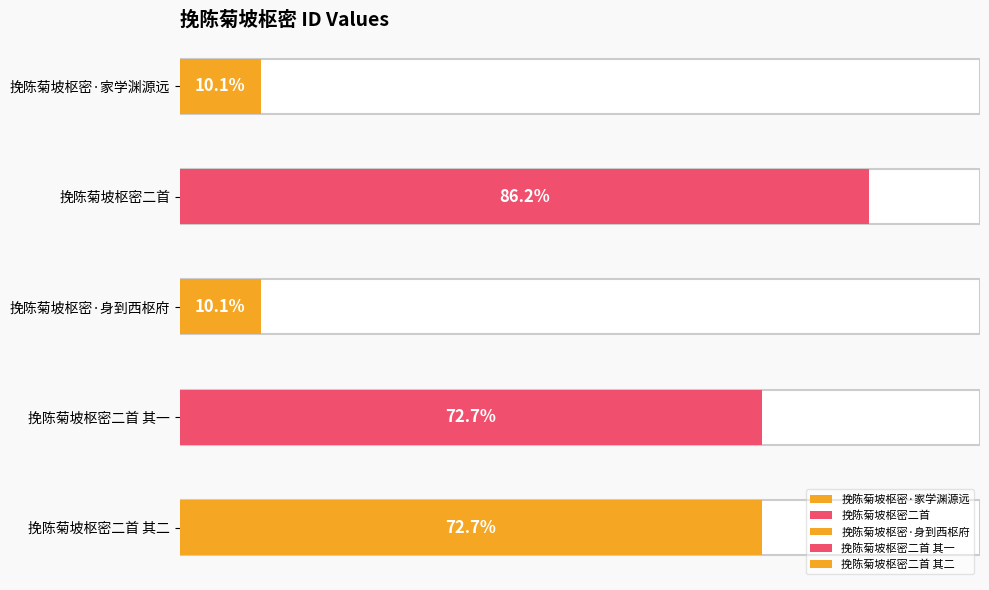

Does the chart contain stacked bars?

No